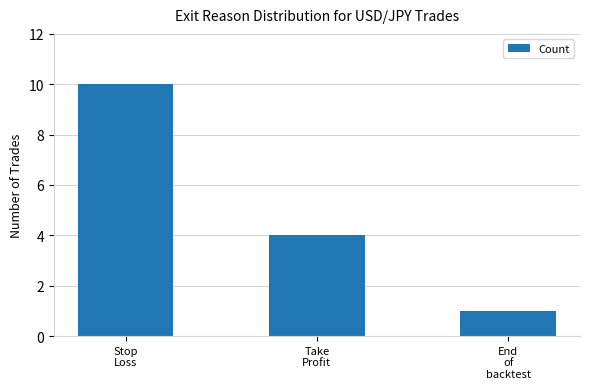

Where does the data first go above 4?

Stop
Loss